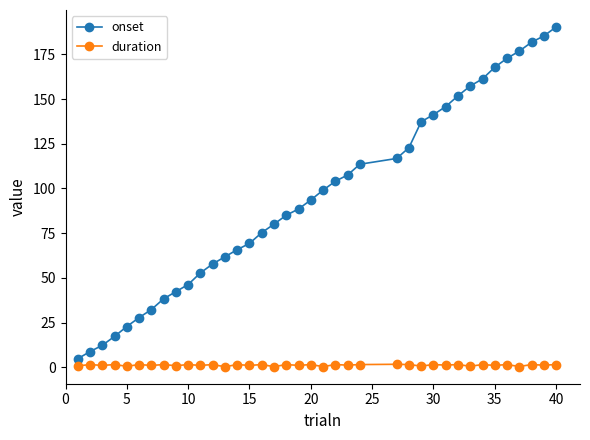

What is the lowest value of the onset series?

4.8